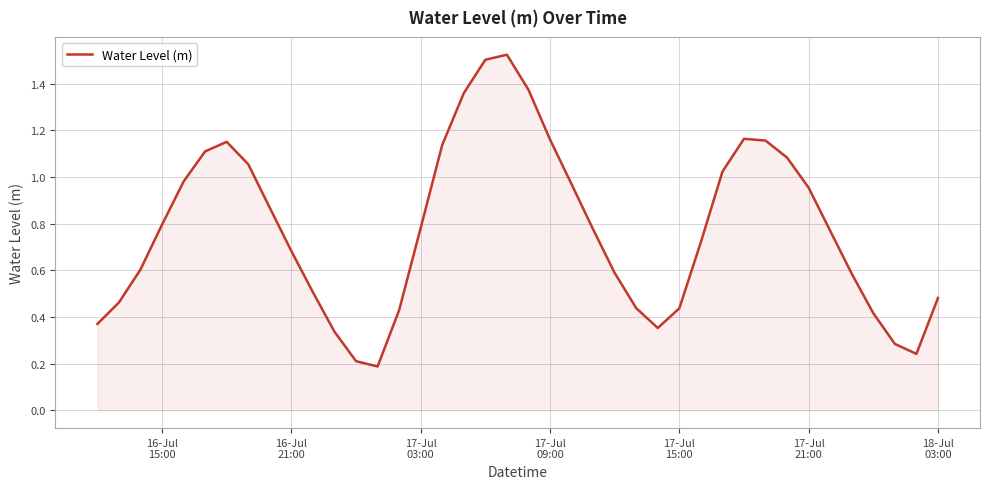

What is the difference between the maximum and minimum values?

1.3